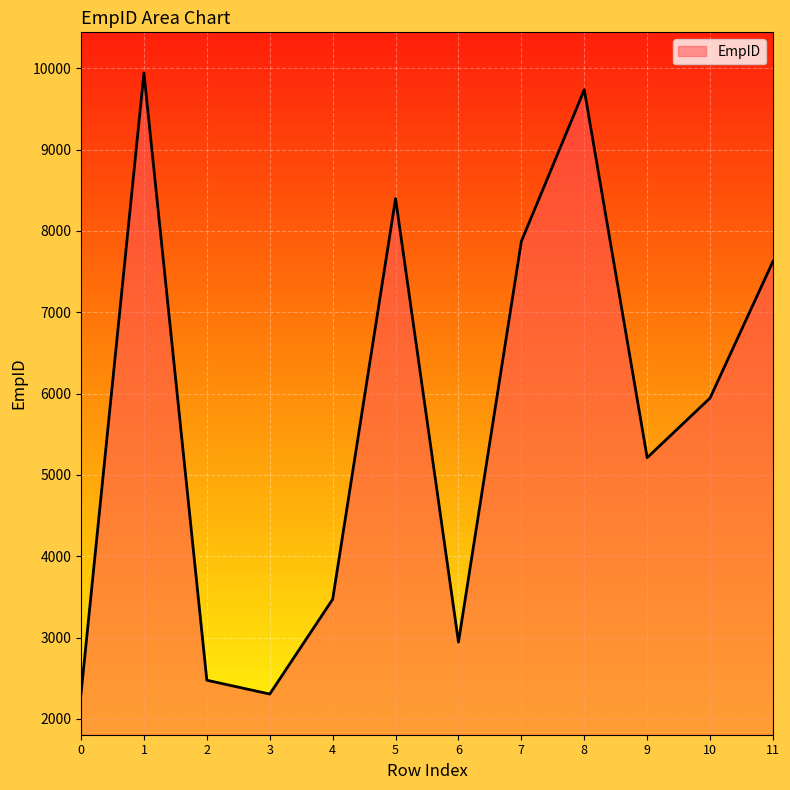

Approximately how many times larger is the value at 5 compared to 9?

1.6